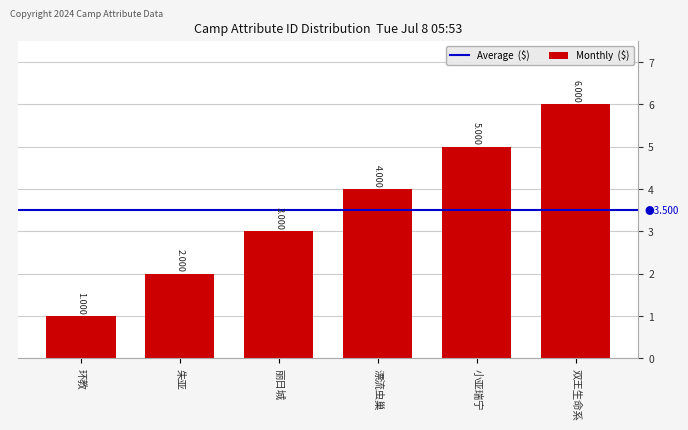

At which category does the chart reach its peak across all series?

双王生命系